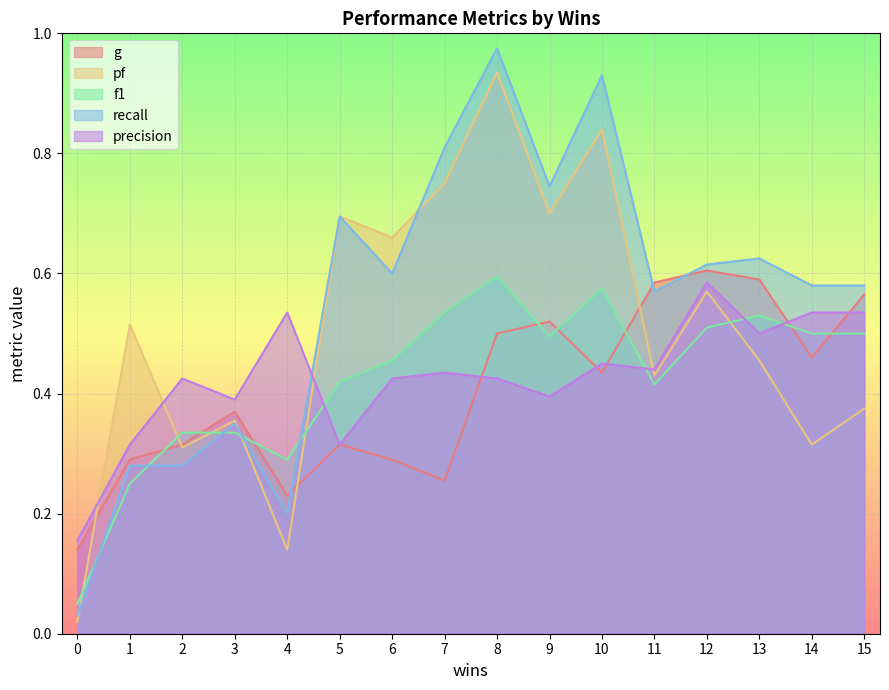

At 5, list the series in order from largest to smallest.

pf, recall, f1, g, precision